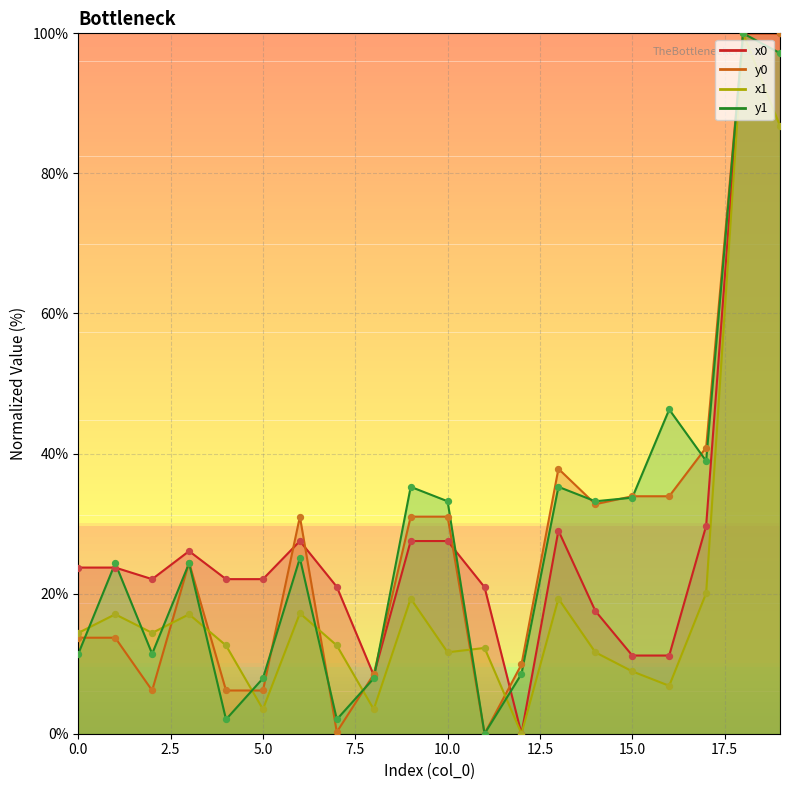

Which series contains the highest Y value?

x0